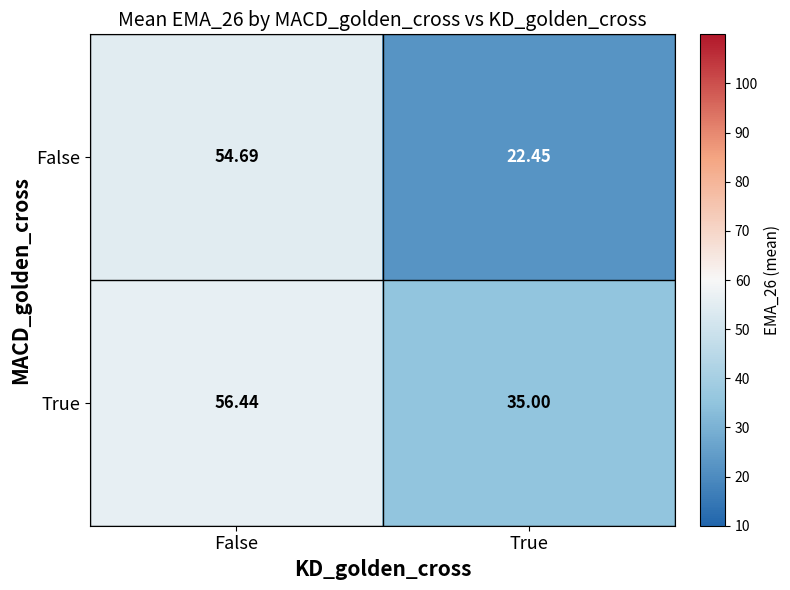

At False, list the series in order from smallest to largest.

False, True